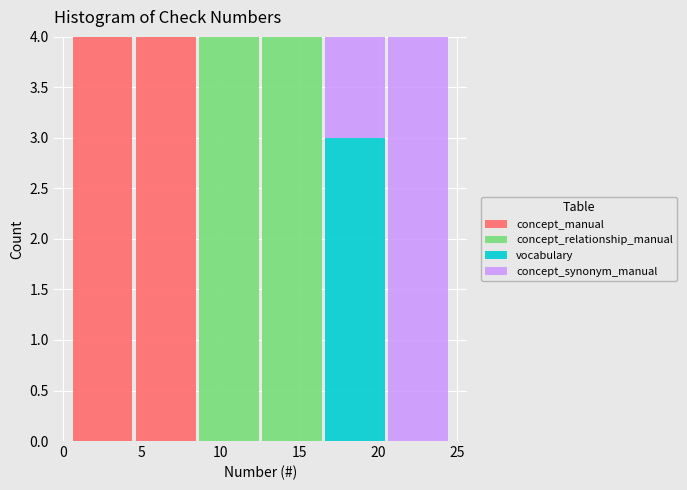

Reading left to right, list every stacked bar in this chart as the range it spans on the x-axis followed by its total height. The values are not printed on the chart, so give them approximately, as read against the axis.

0.5 to 4.5: 4
4.5 to 8.5: 4
8.5 to 12.5: 4
12.5 to 16.5: 4
16.5 to 20.5: 4
20.5 to 24.5: 4